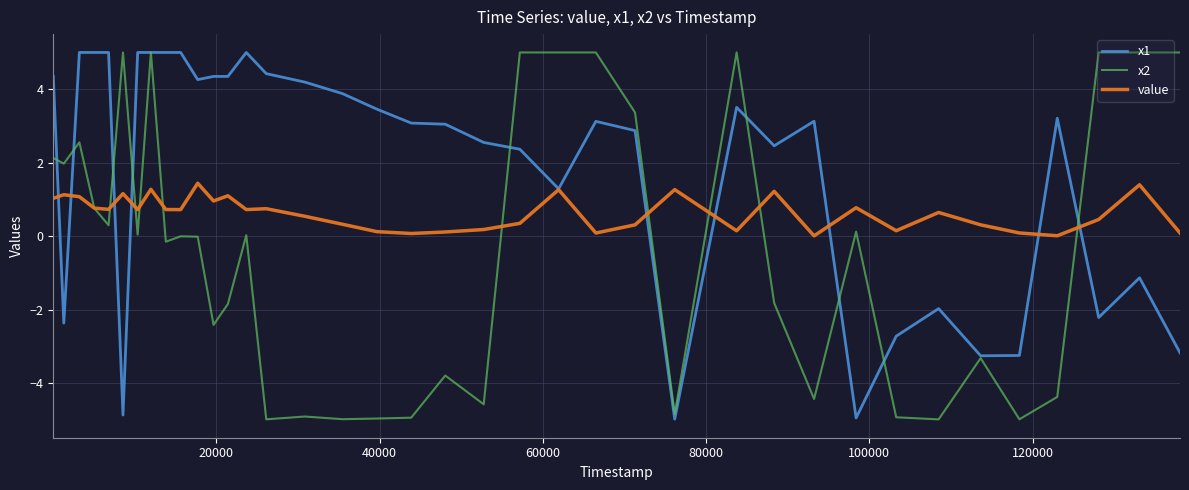

Rank the series by their average value, from lowest to highest.

x2, value, x1